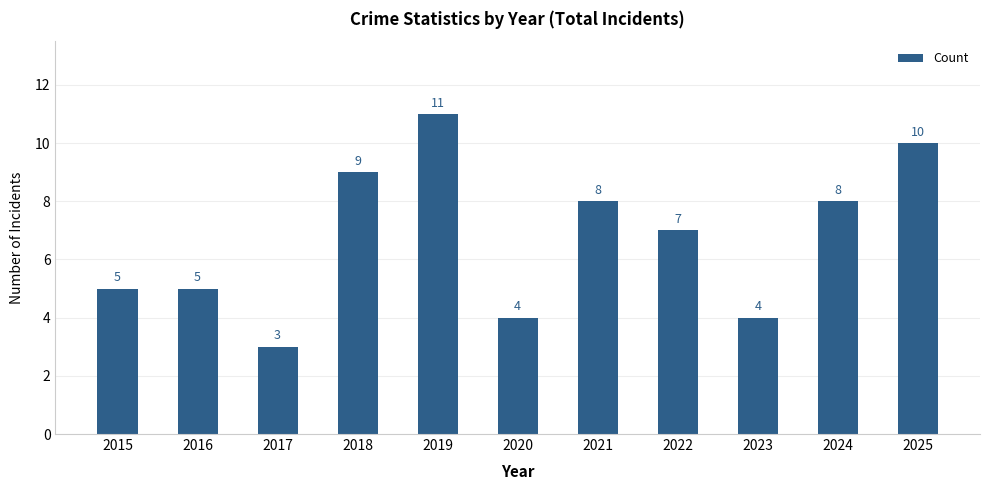

Approximately how many times larger is the value at 2025 compared to 2022?

1.4